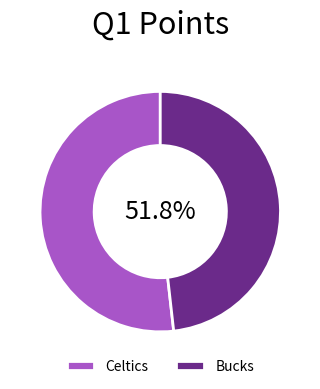

True or false: Bucks accounts for 54% of the total.

False